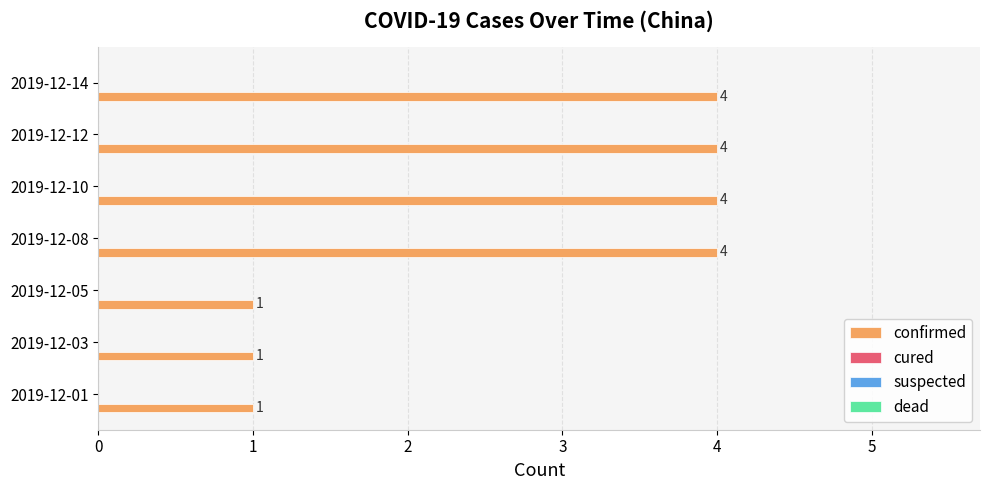

What is the difference between the maximum and minimum values?

3